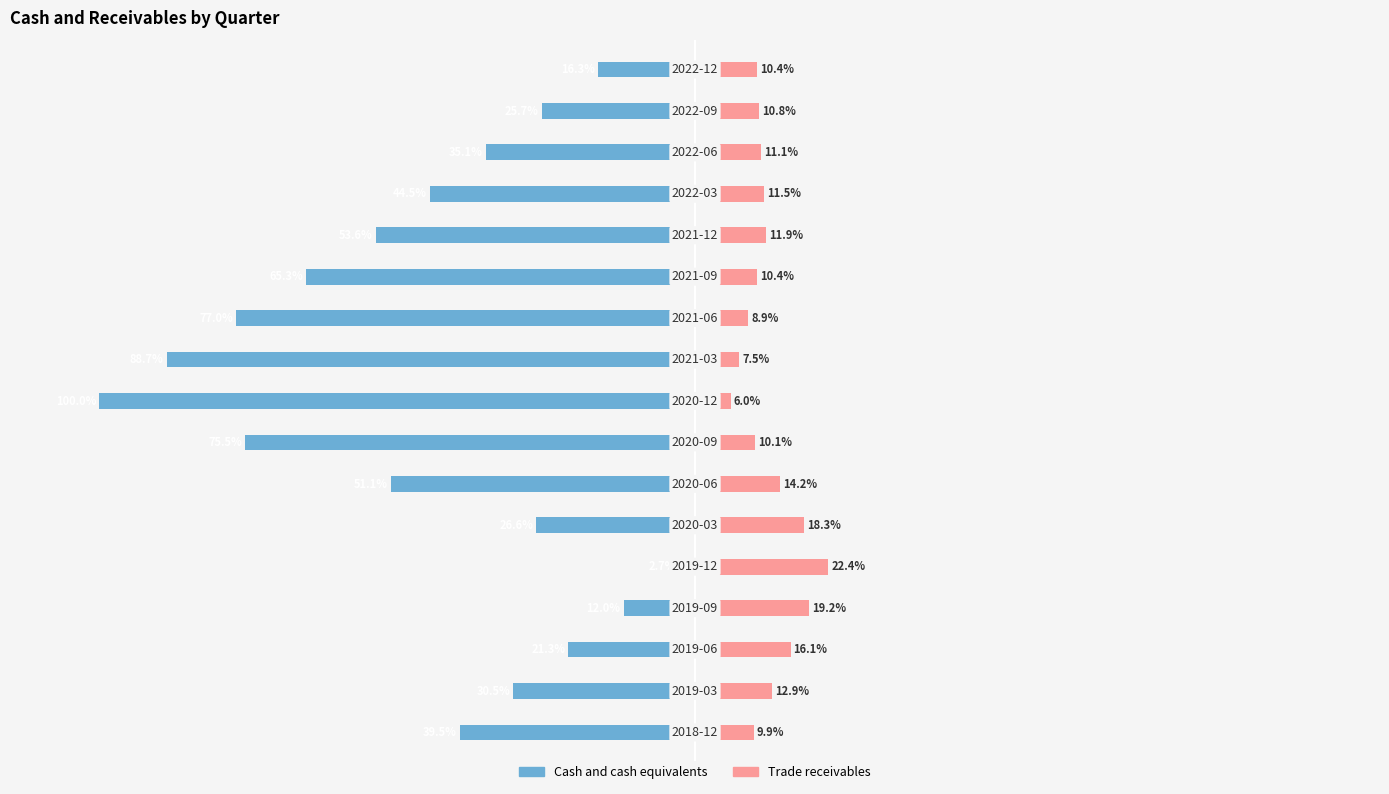

What is the value of the Trade receivables bar at the 16th from the left?

10.8